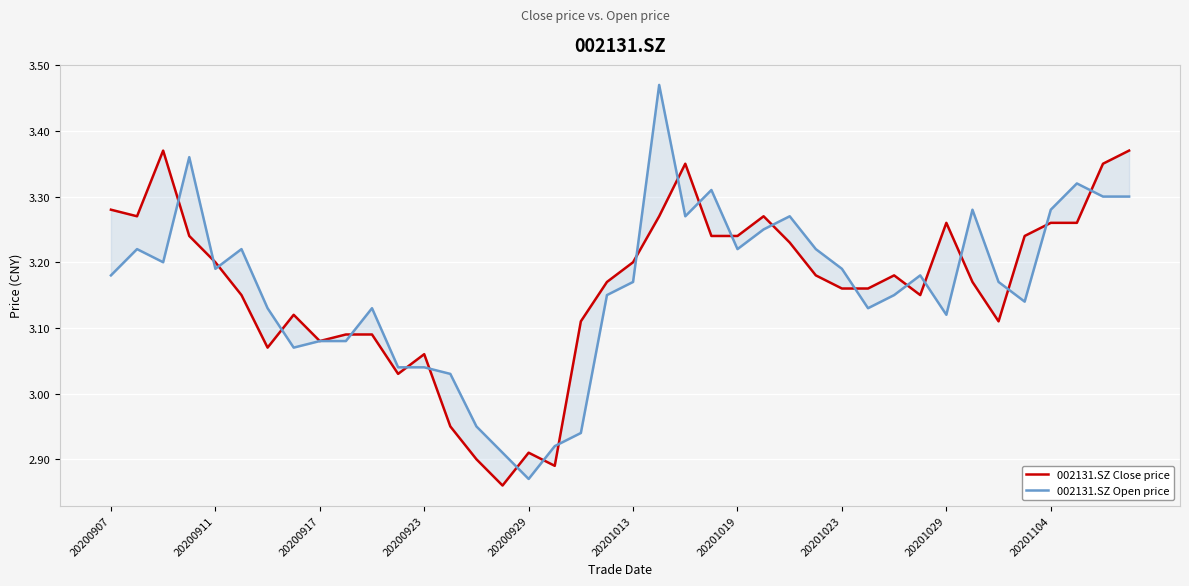

True or false: 002131.SZ Close price has more than 1 interior local peaks.

True